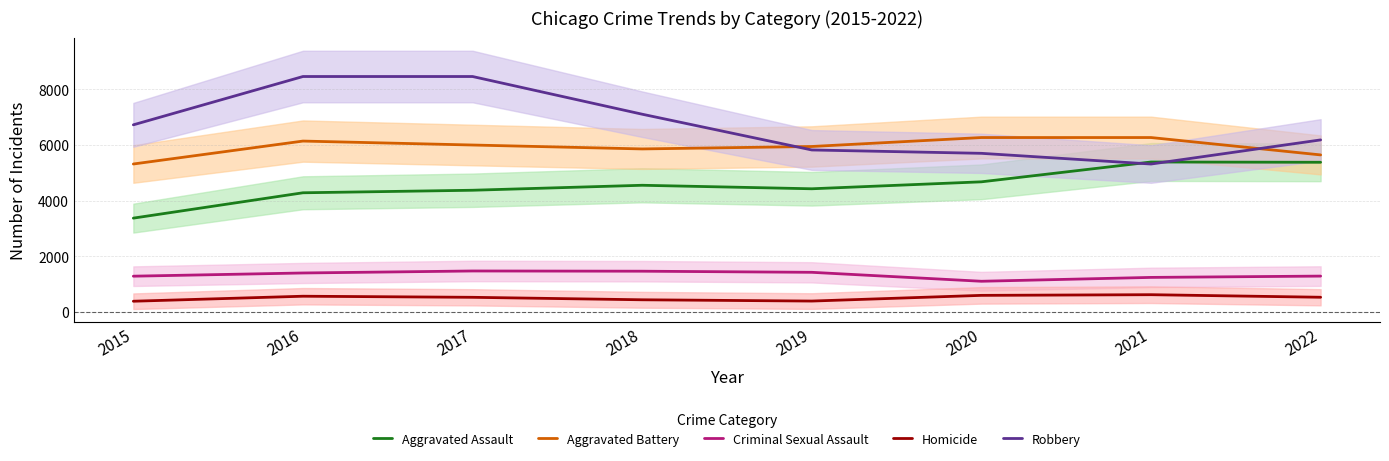

Count the number of categories in the chart.

8